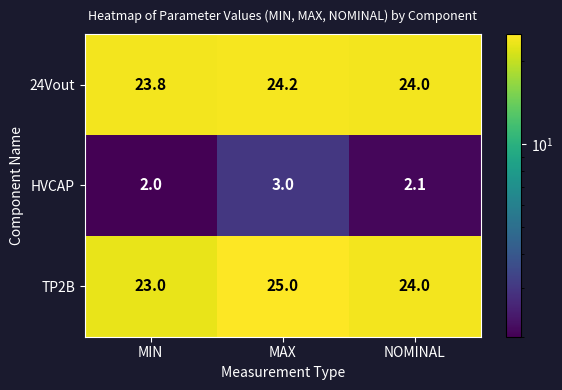

Count the TP2B values in the range 23 to 25.

3